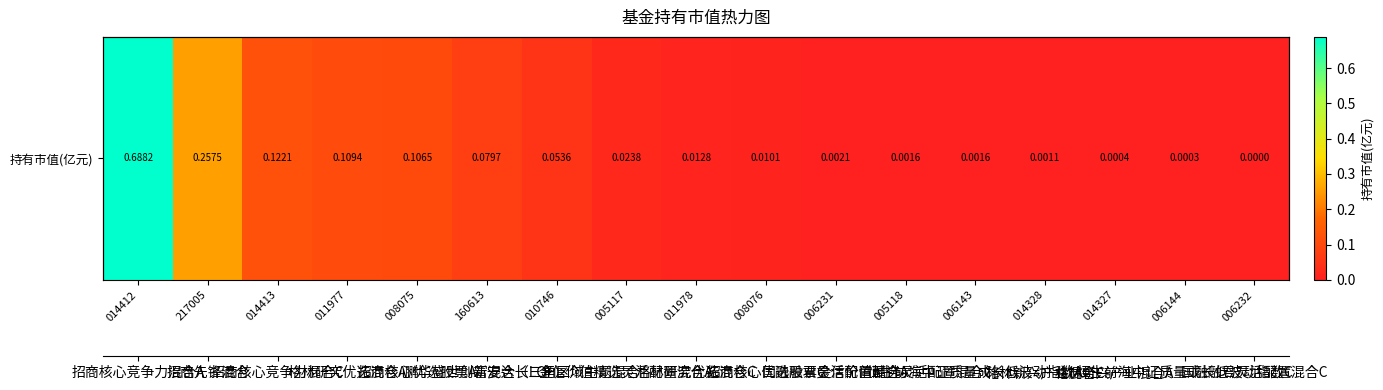

What is the difference between the values at 217005 and 006144?

0.3